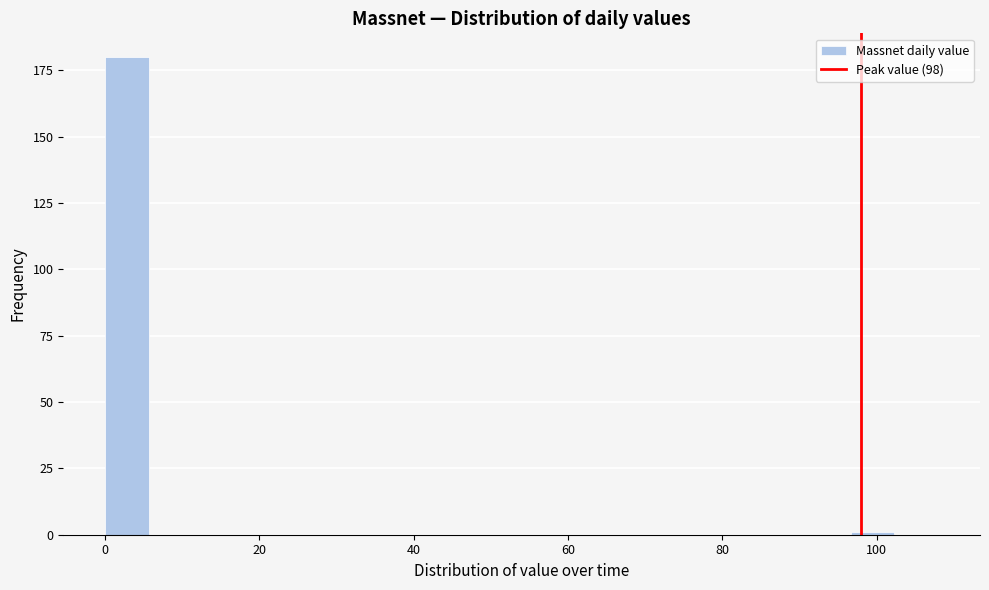

Read against the x-axis, roughly where is the centre of the tallest bar?

2